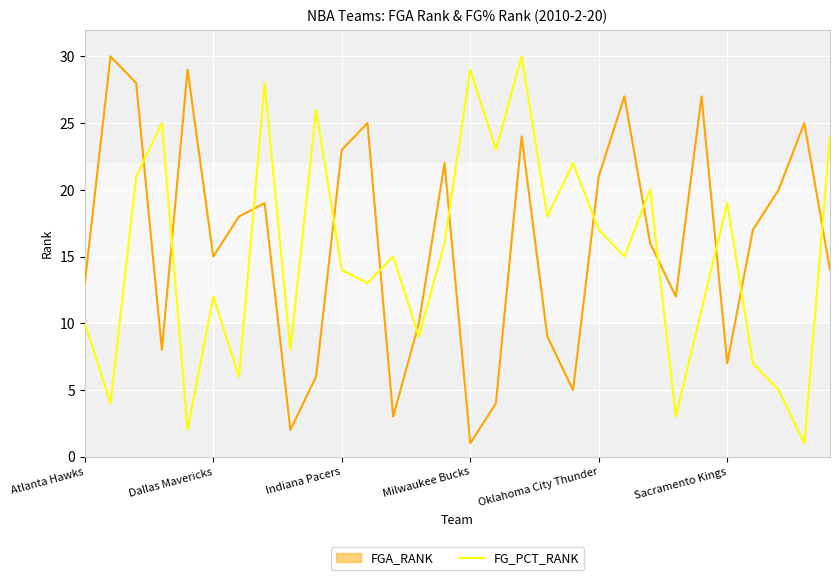

What is the maximum value for FG_PCT_RANK?

30